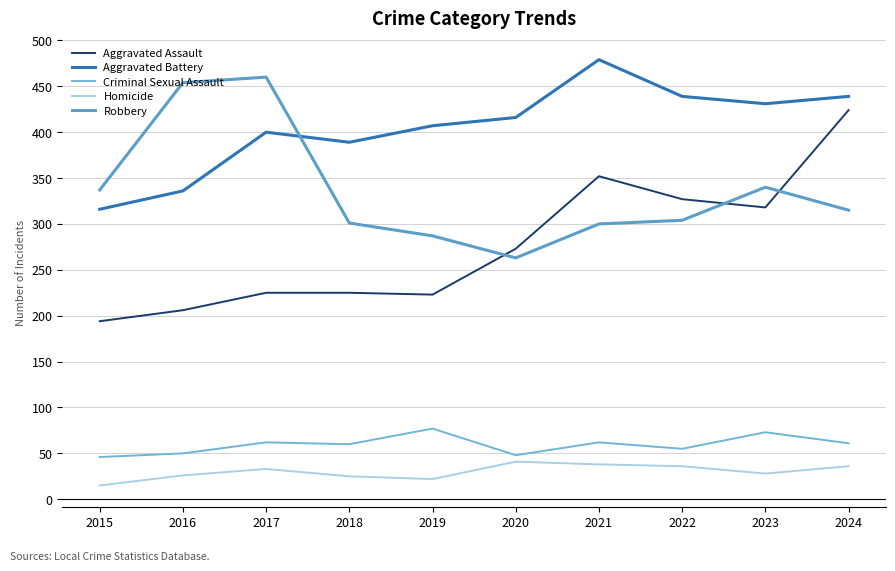

Is this an area chart (filled region under the line)?

No